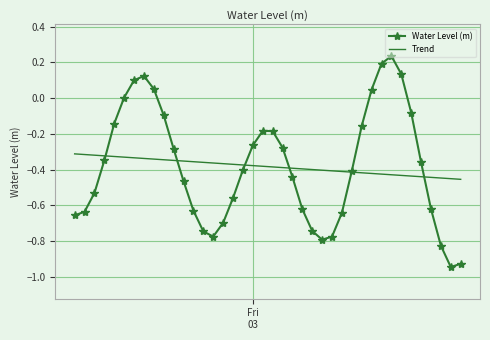

Rank the series by their maximum value, from highest to lowest.

Water Level (m), Trend